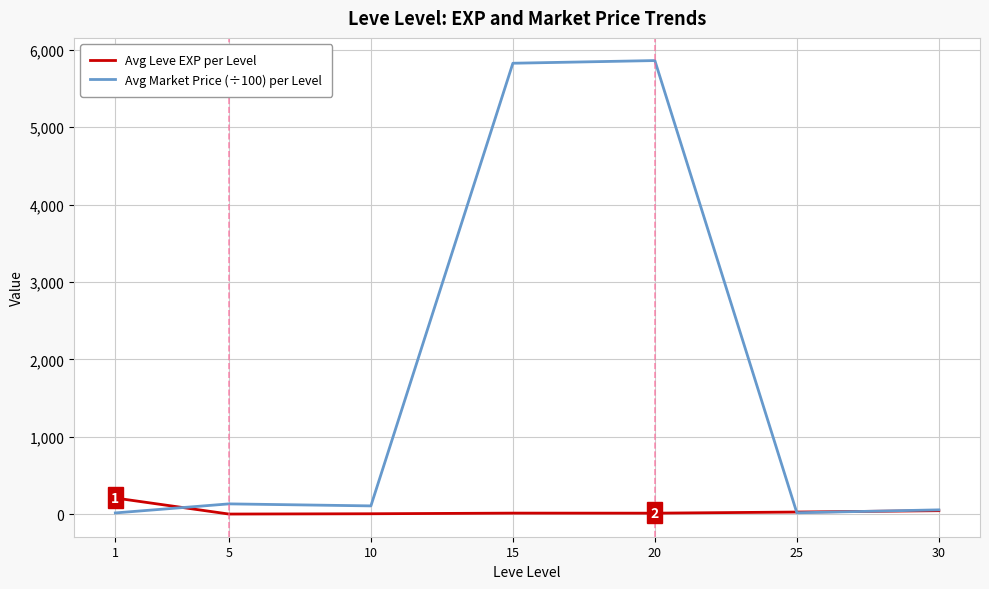

Is it true that Avg Market Price (÷100) per Level equals 109.0 at 10?

True